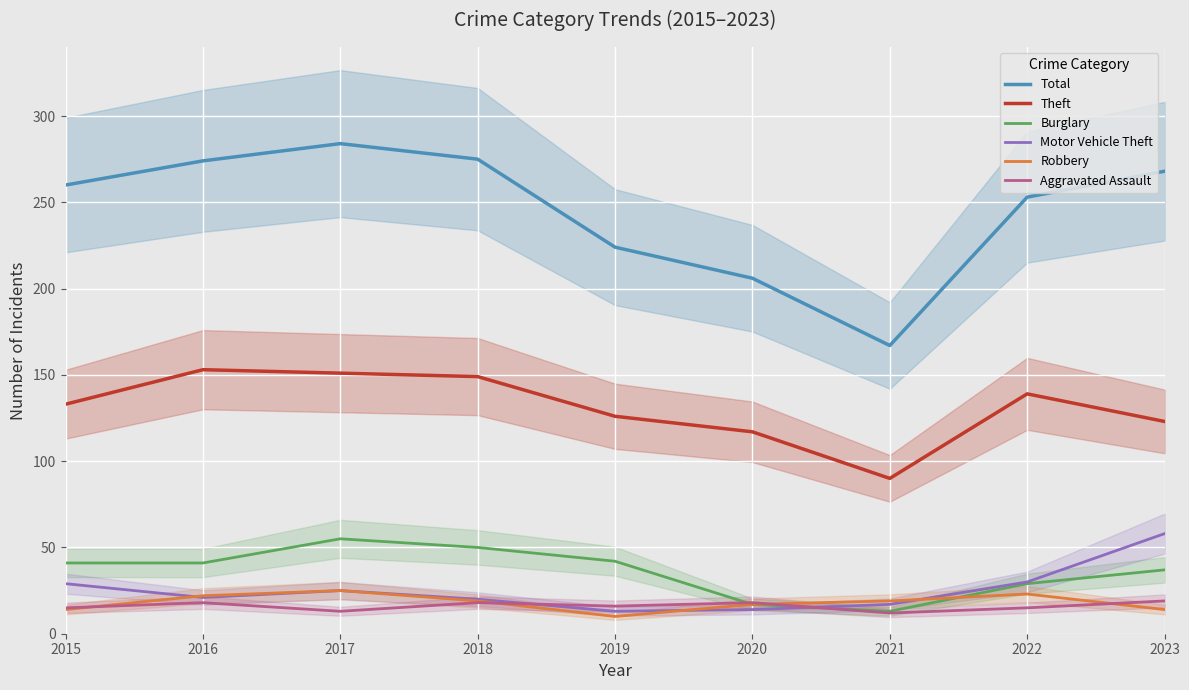

Count the number of data series in this chart.

6